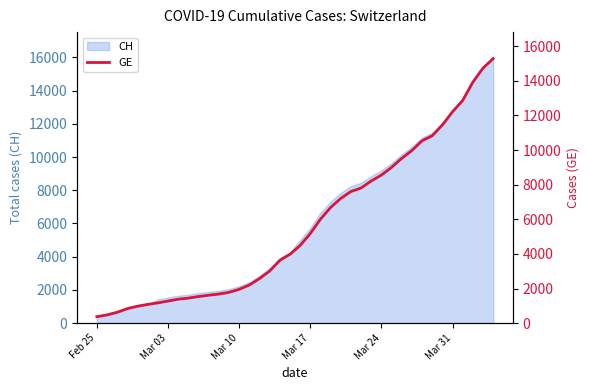

What is the average value?

5641